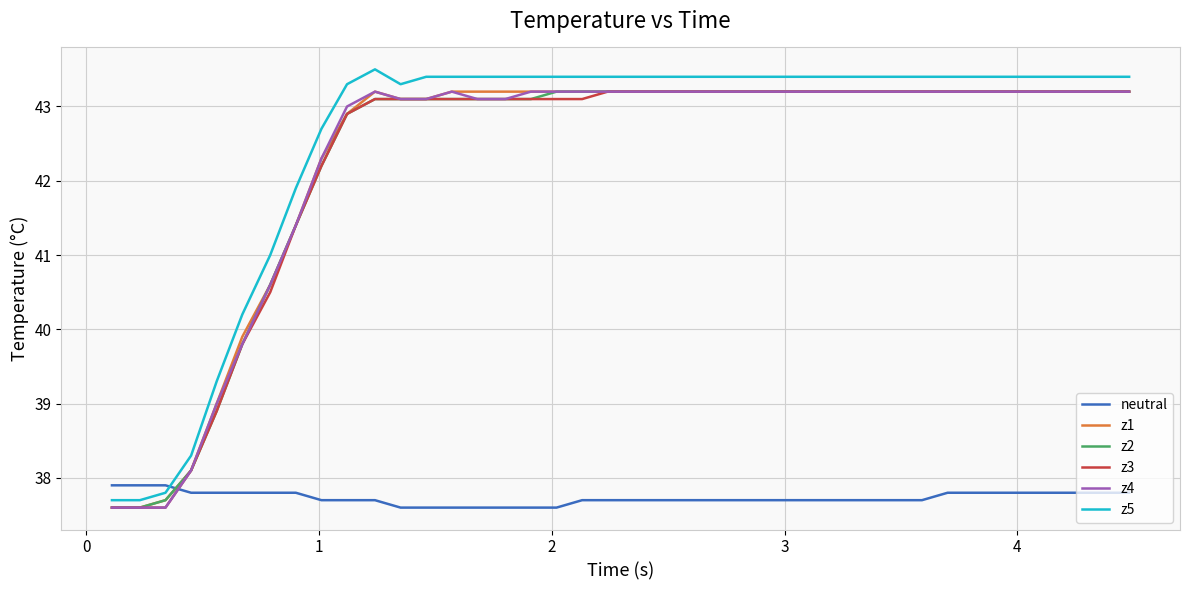

How many times do neutral and z4 cross each other?

1